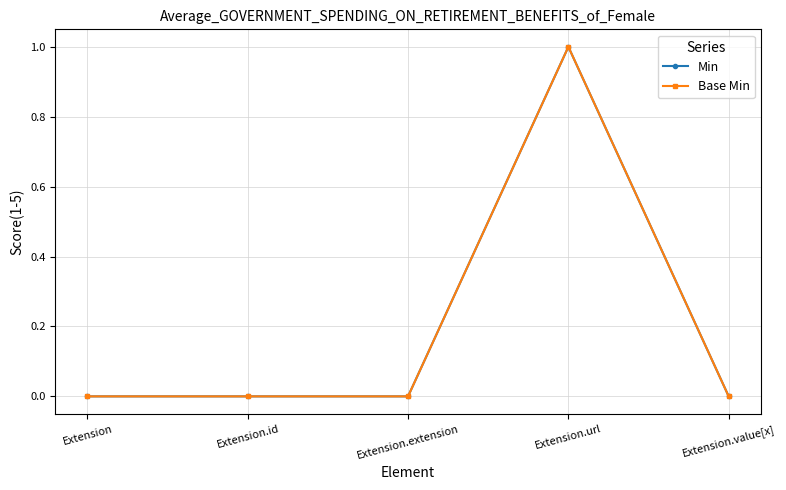

At which label is Min closest to 0?

Extension